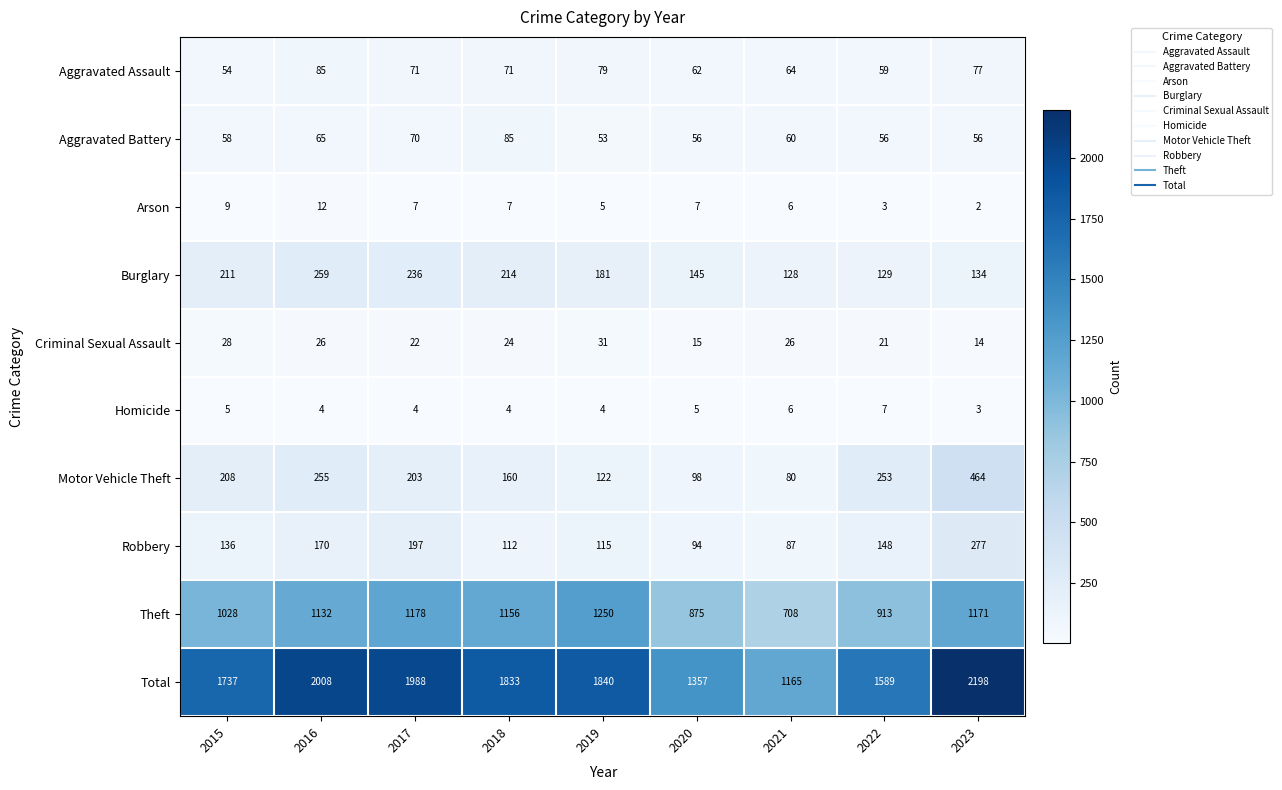

What is the average value of the Aggravated Assault series?

69